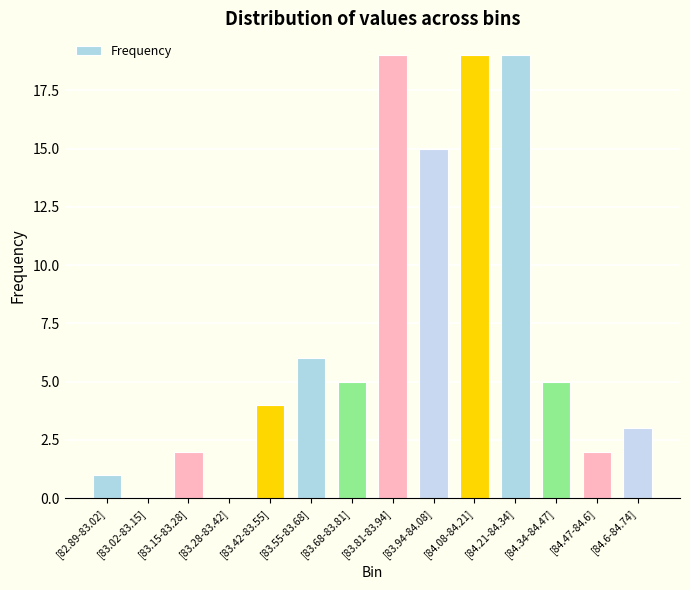

What is the change in value from [83.02-83.15] to [83.68-83.81]?

+5